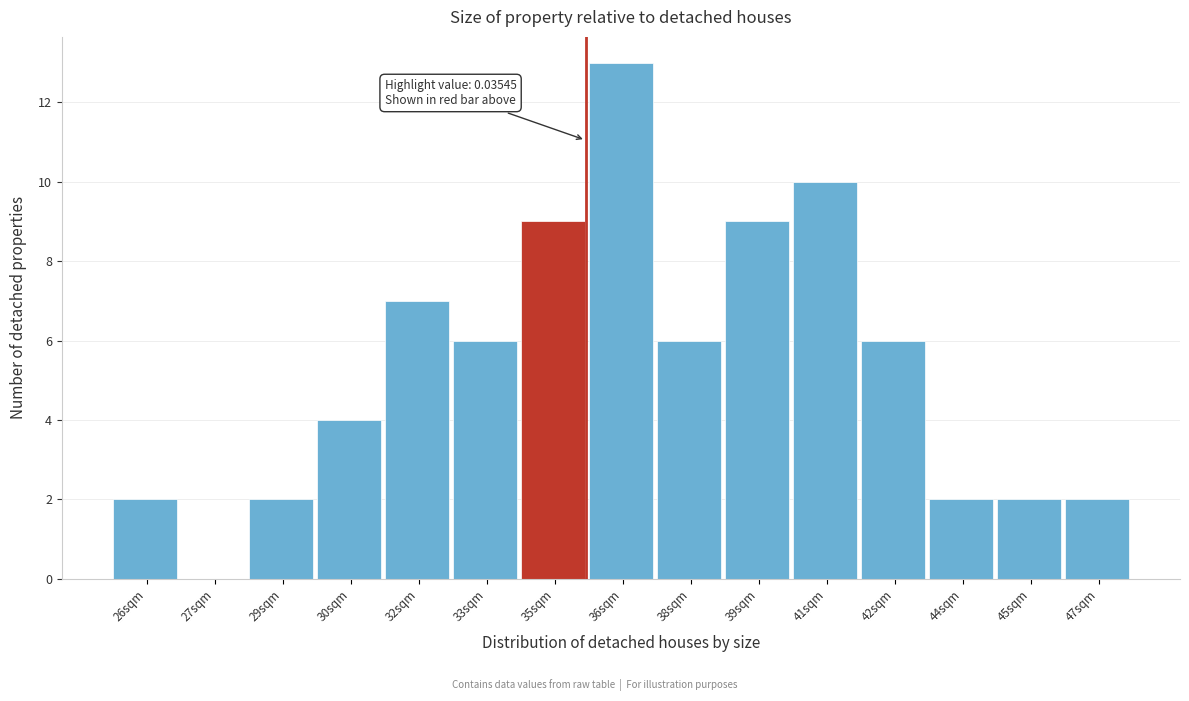

Reading right to left, what are all the values shown in this chart?

47sqm=2	45sqm=2	44sqm=2	42sqm=6	41sqm=10	39sqm=9	38sqm=6	36sqm=13	35sqm=9	33sqm=6	32sqm=7	30sqm=4	29sqm=2	27sqm=0	26sqm=2